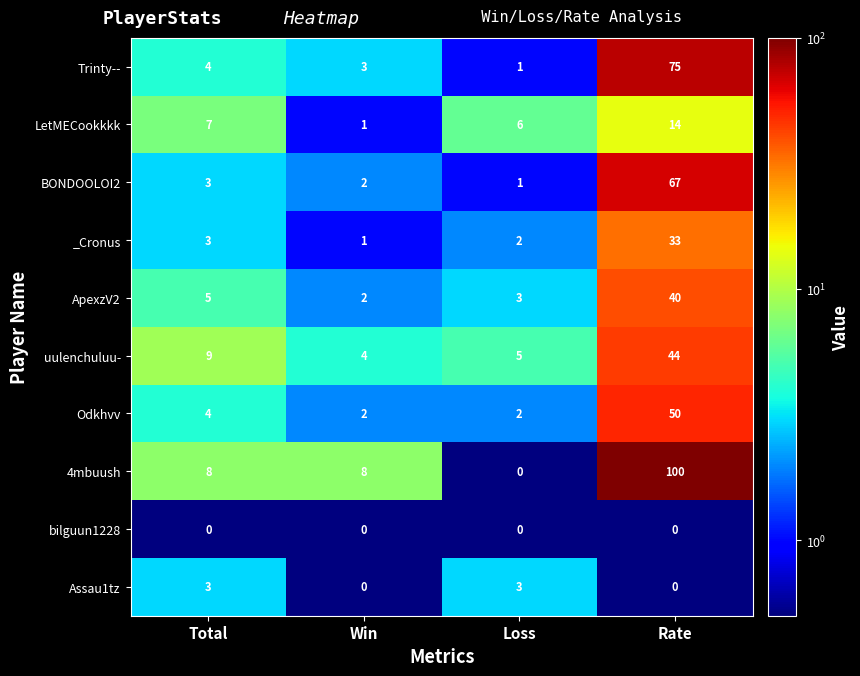

Which series has the largest total across all categories?

4mbuush